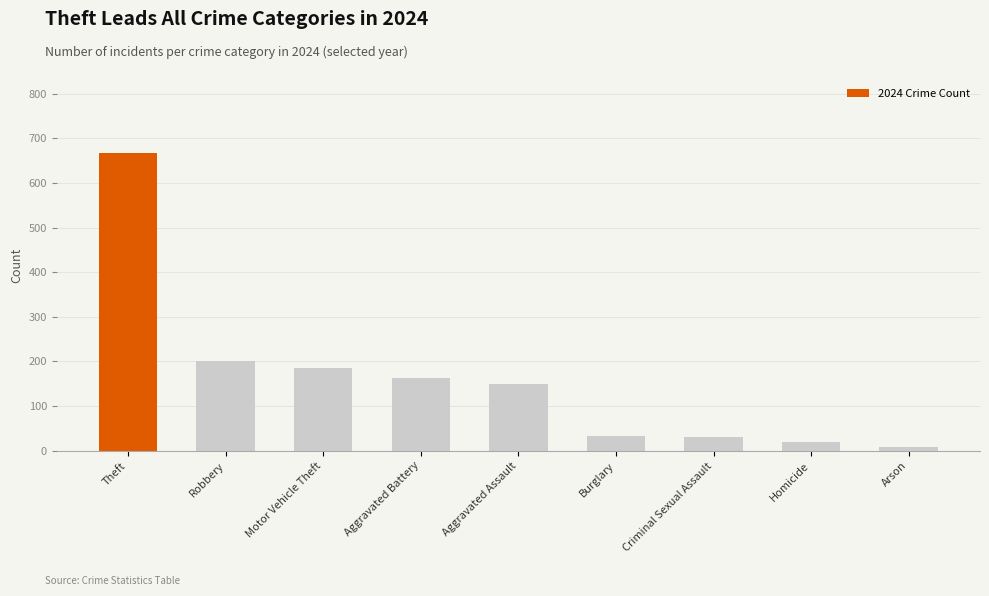

What is the label of the 2nd bar from the left?

Robbery